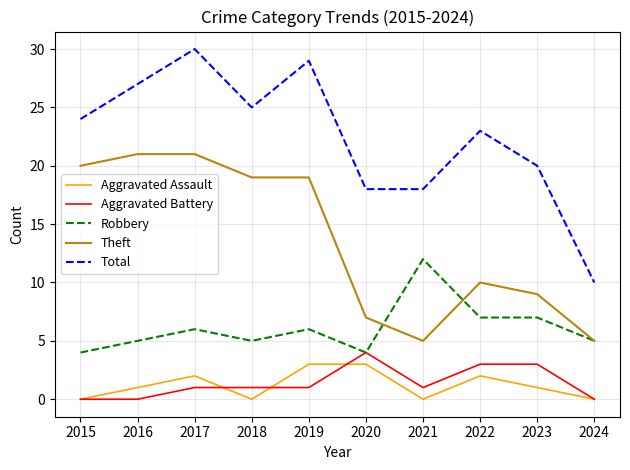

What is the difference between the highest and lowest values at 2015?

24